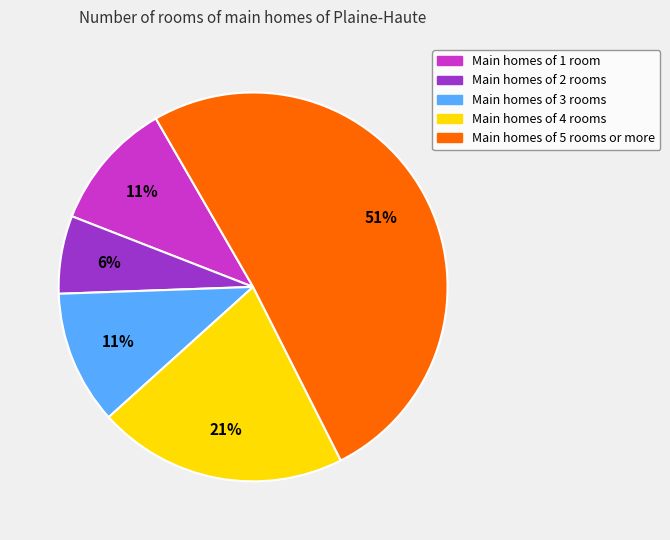

Is there a majority slice in this chart?

Yes